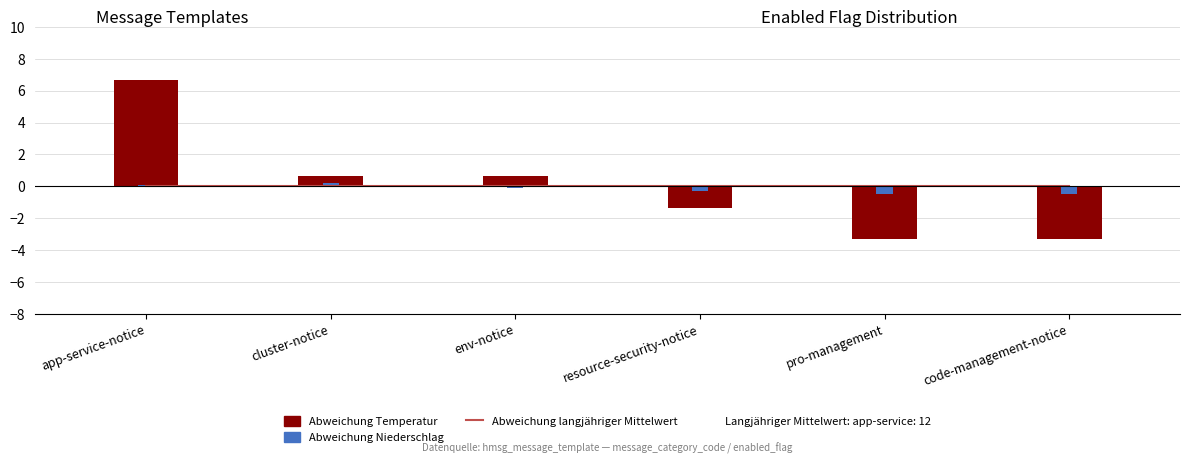

What is the minimum value shown in the chart?

-3.3